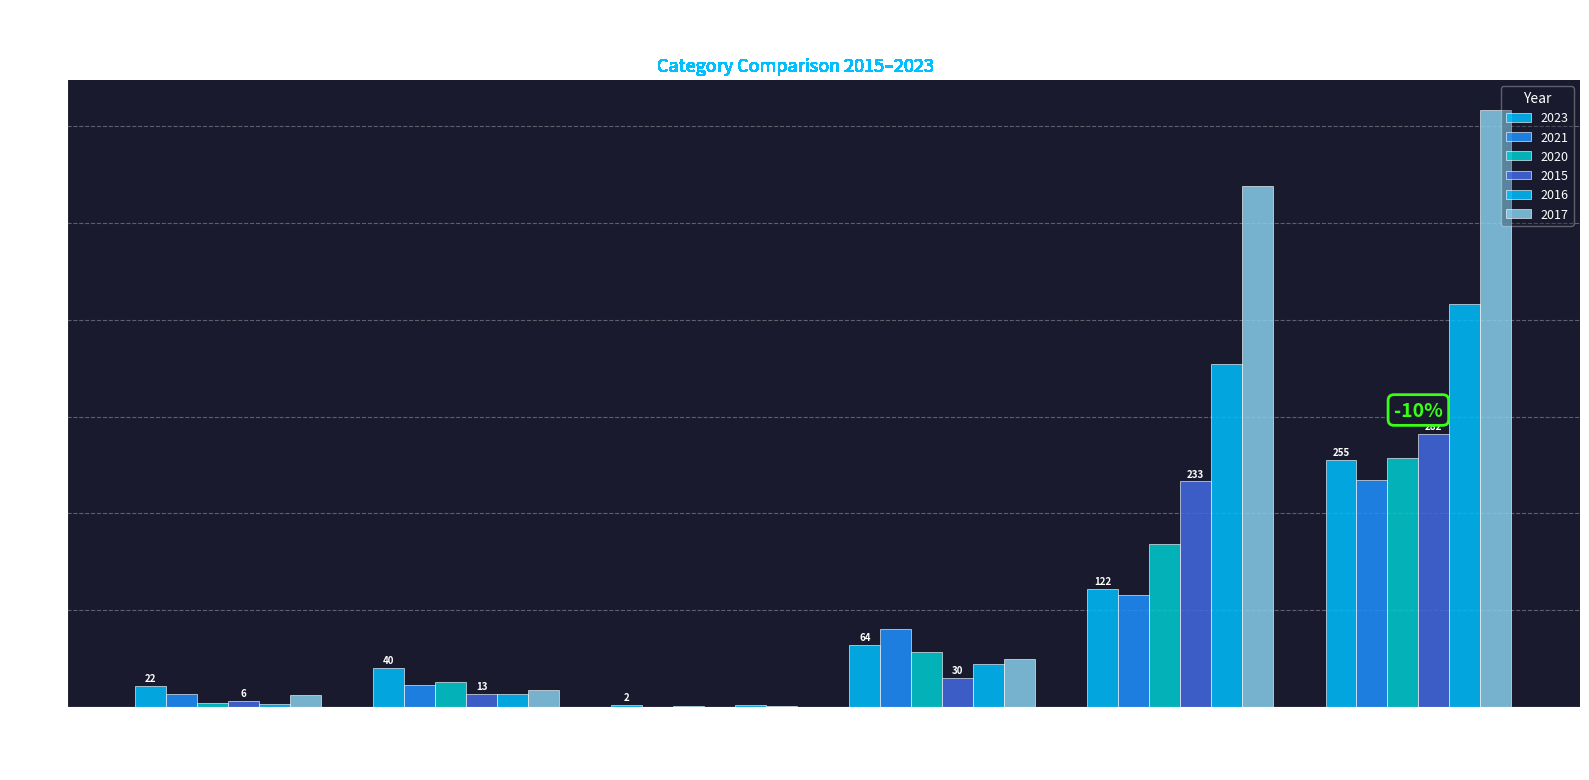

Count the number of data series in this chart.

6